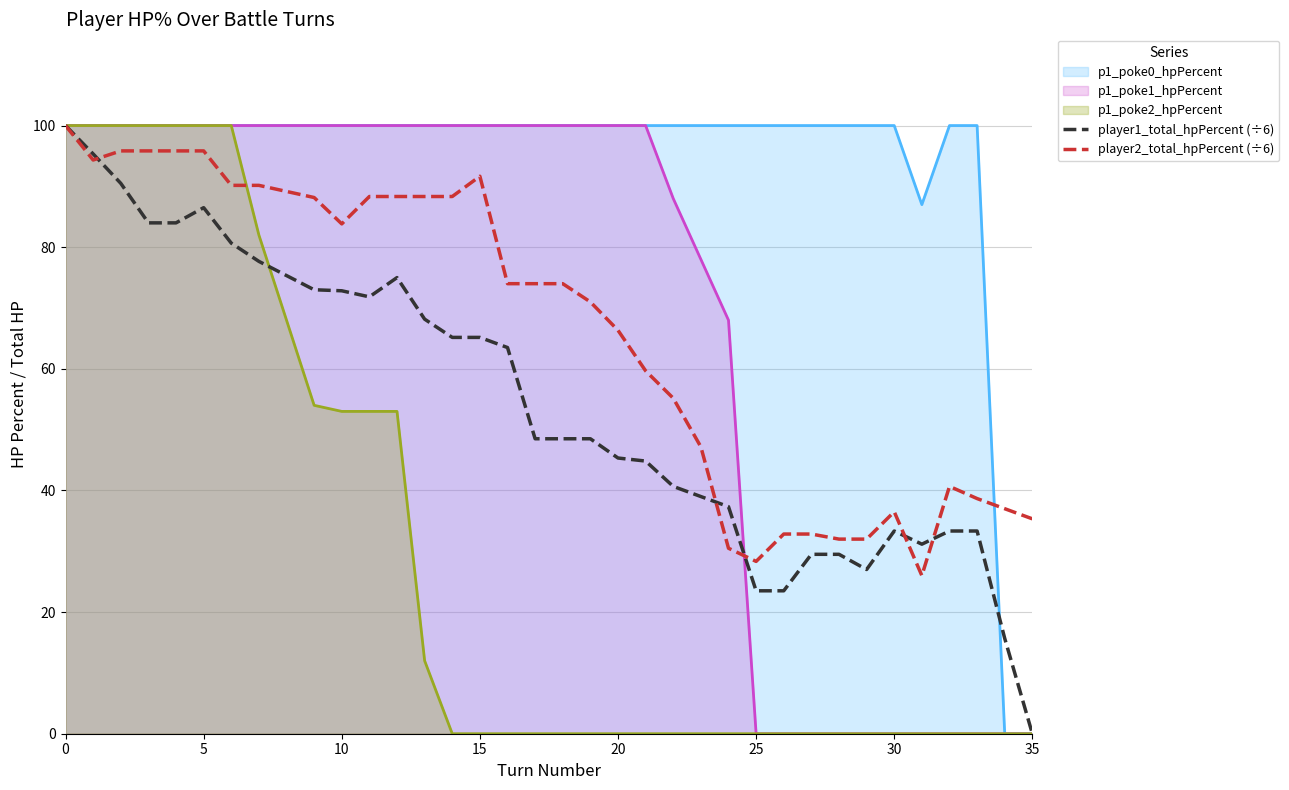

Which series has the largest total across all categories?

p1_poke0_hpPercent